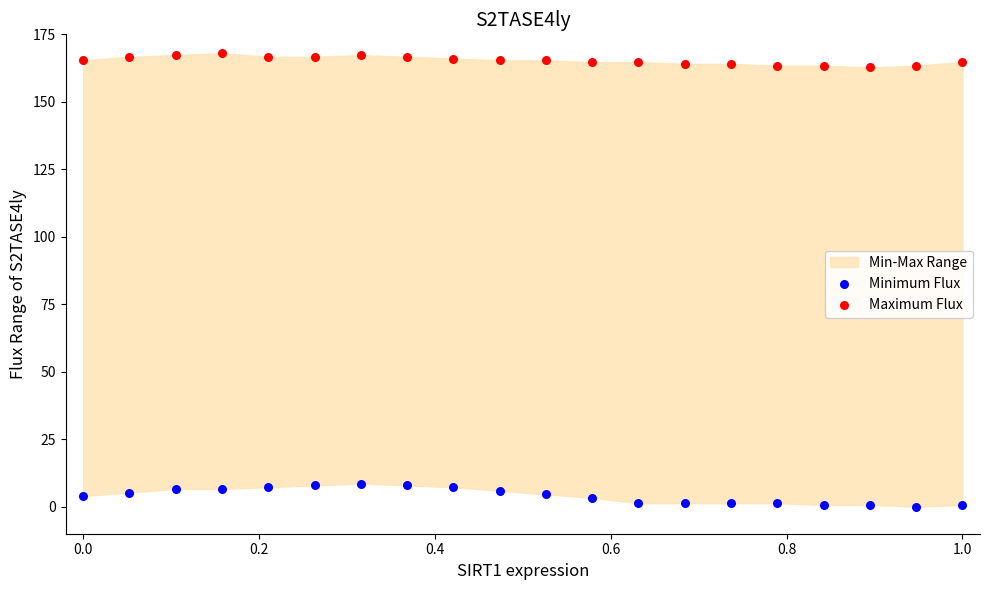

Which series has the largest Y range (max minus min)?

Minimum Flux